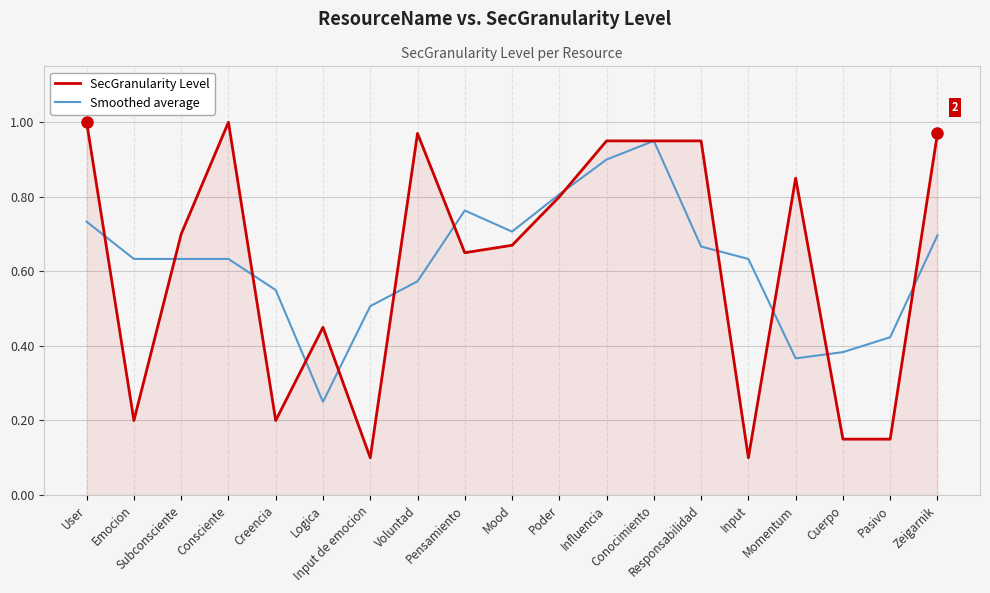

List the series in order of their peak value, lowest first.

Smoothed average, SecGranularity Level